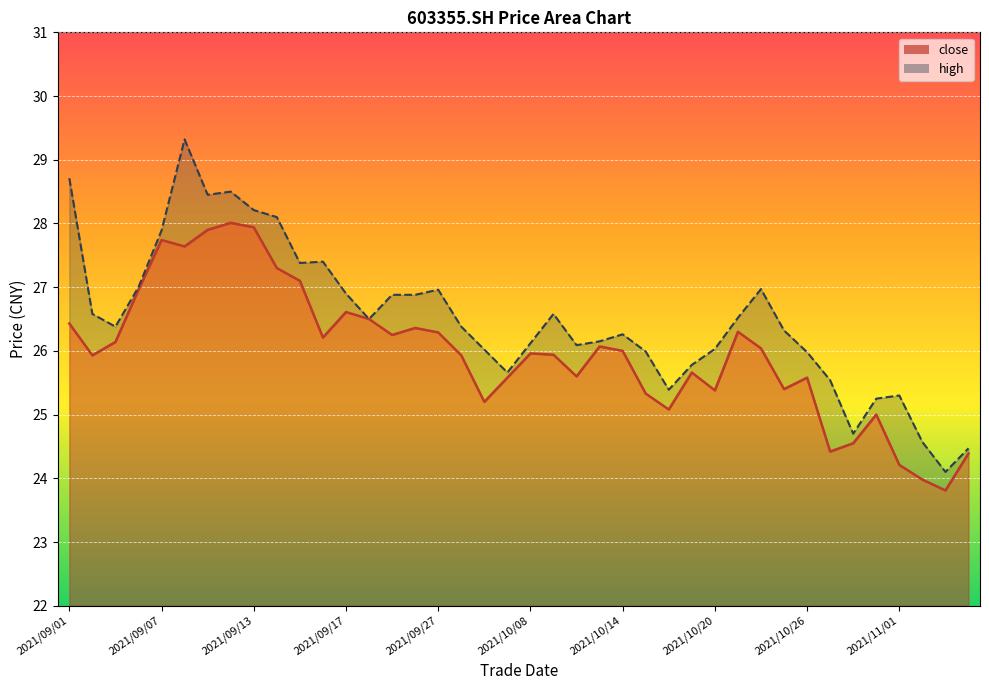

True or false: close has a value of 25.2 at 2021/09/29.

True